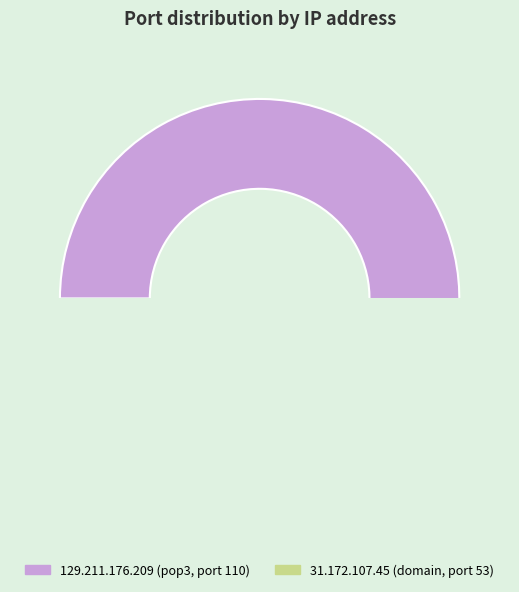

What percentage do 129.211.176.209 and 31.172.107.45 together represent?

100.0%